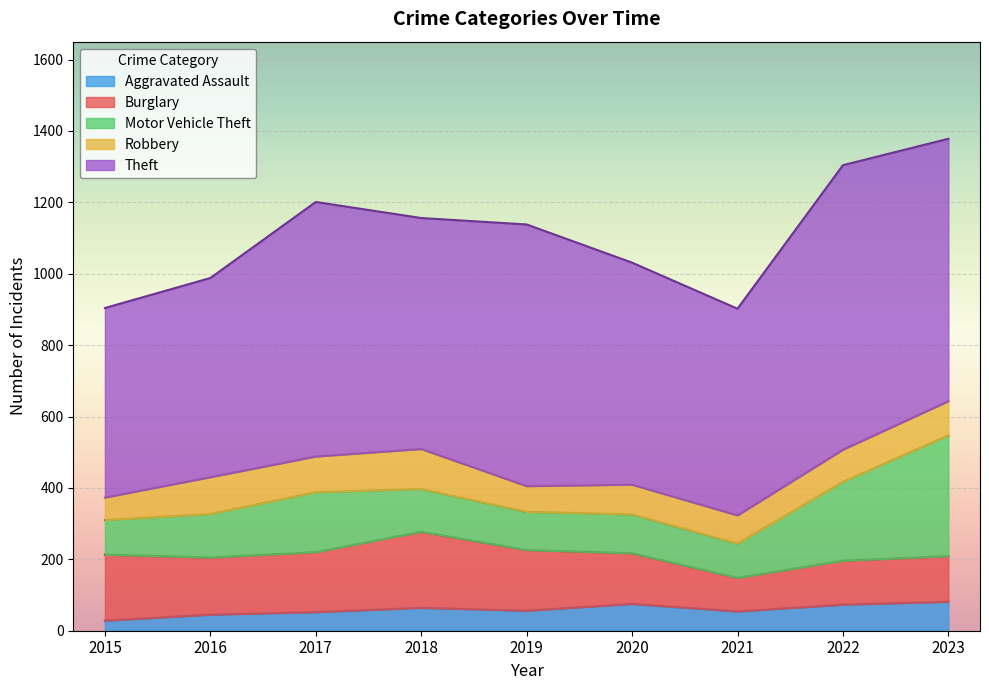

The Theft series shows 647 at 2018. True or false?

True